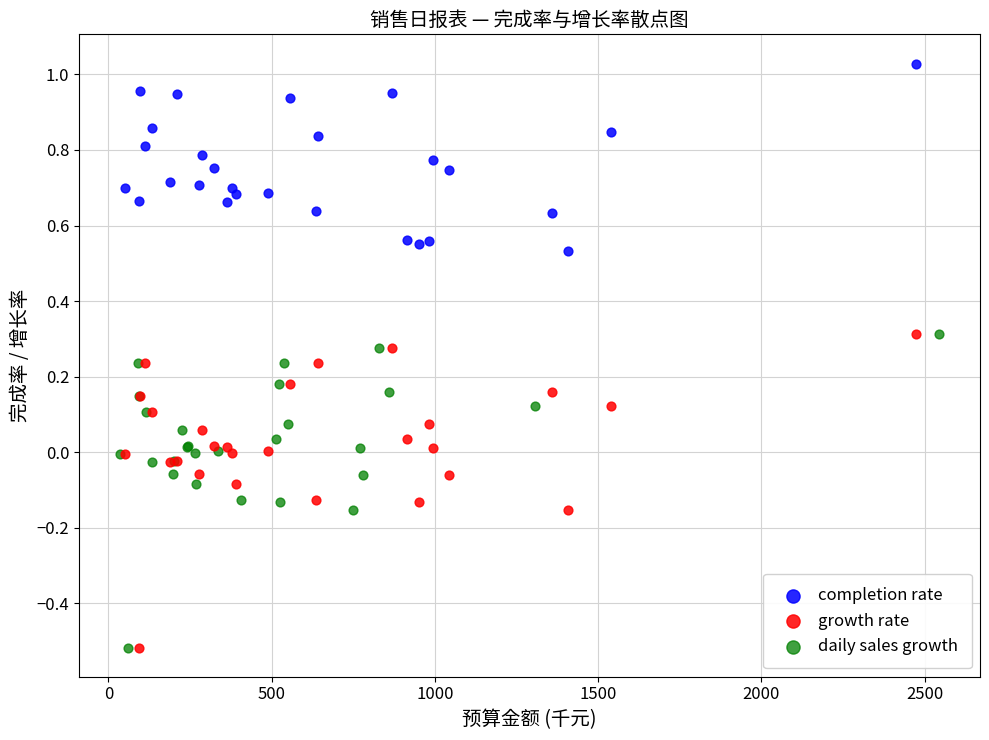

Which series contains the highest Y value?

completion rate